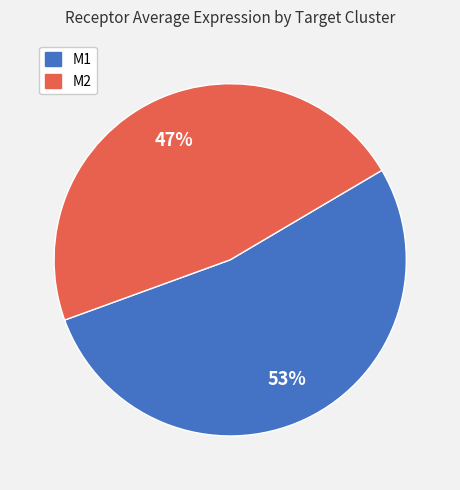

To the nearest percent, what percentage of the pie is M1?

53%